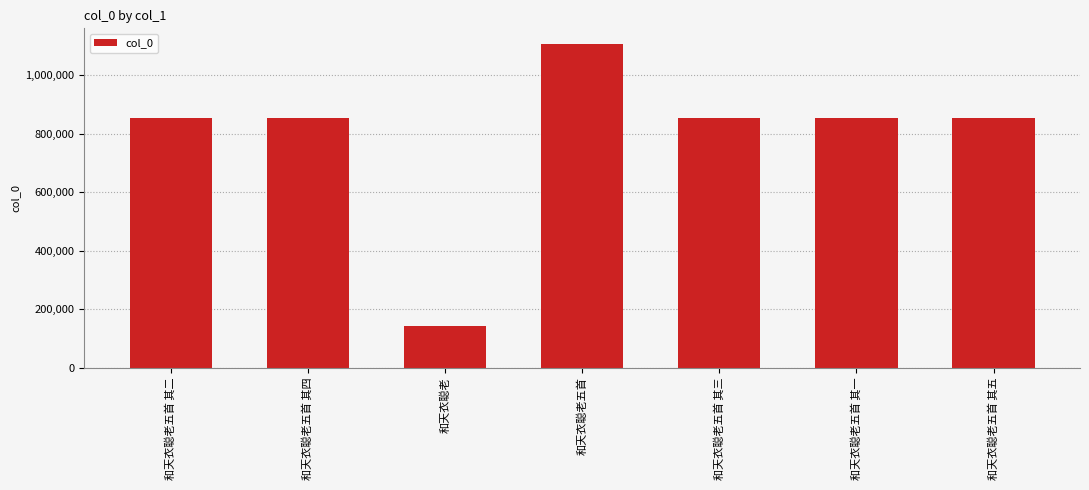

True or false: the data shows 855672 at 和天衣聪老五首 其二.

True